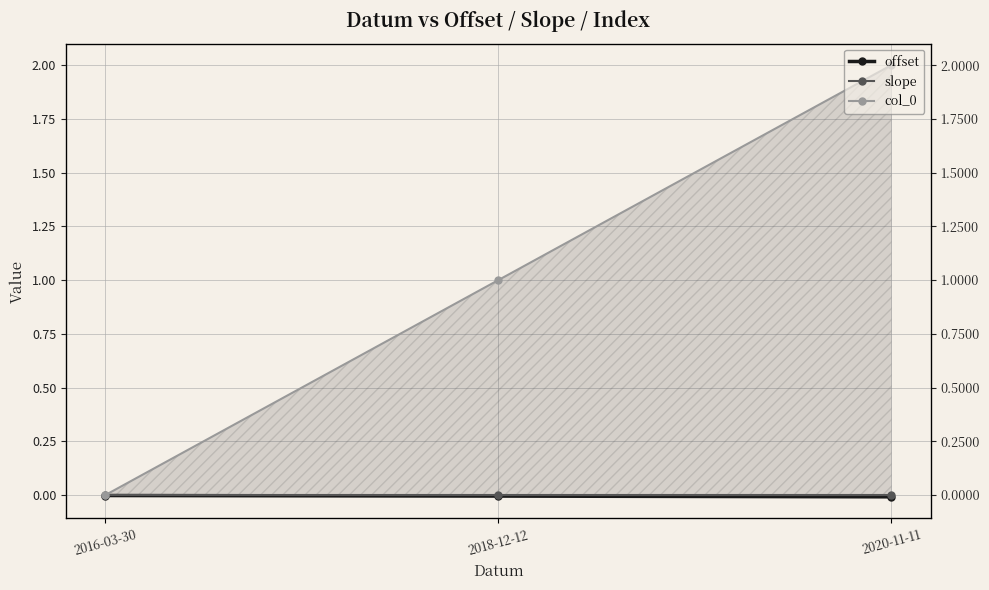

What is the value of the col_0 point at the 2nd from the left?

1.0